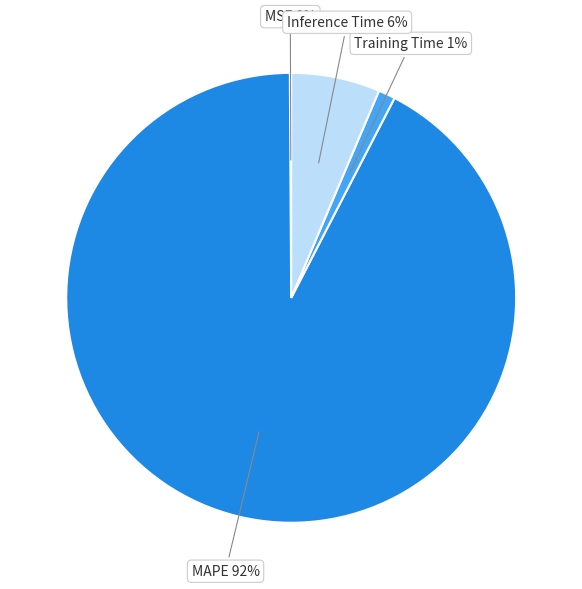

True or false: Training Time accounts for 1% of the total.

True